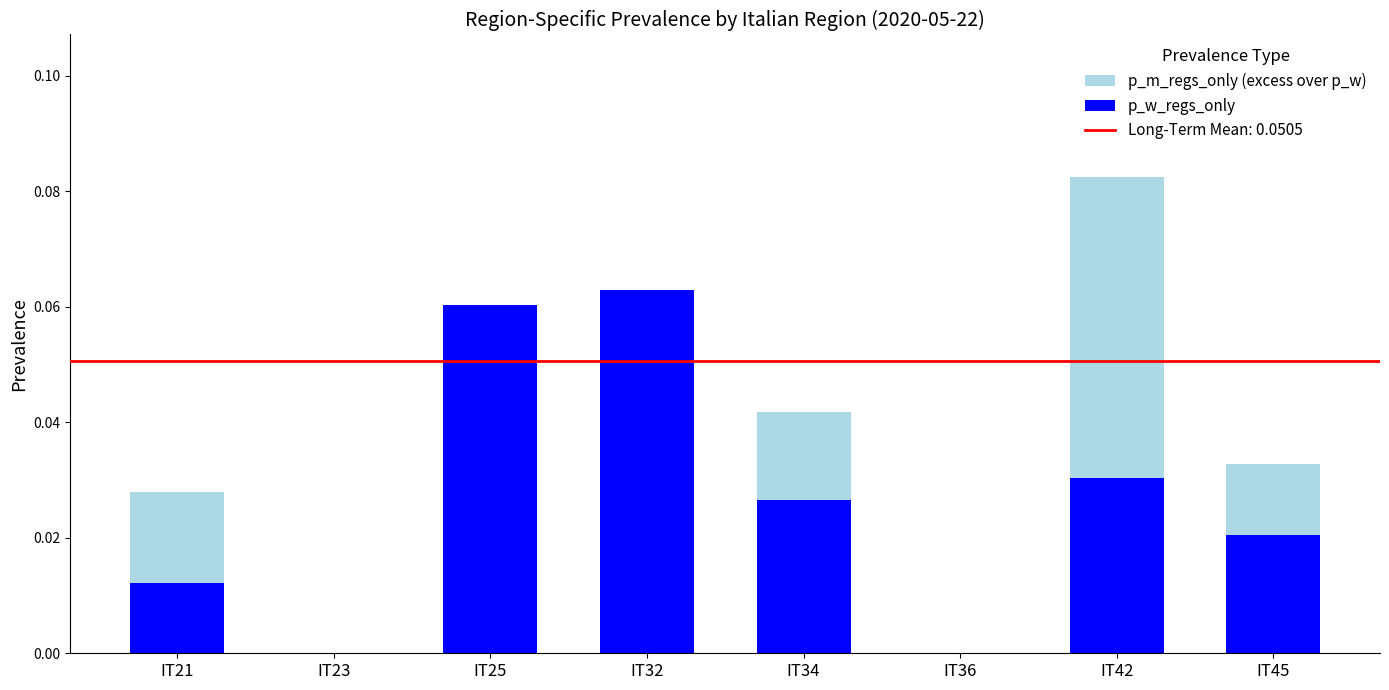

At which category is the sum across all series the highest?

IT42